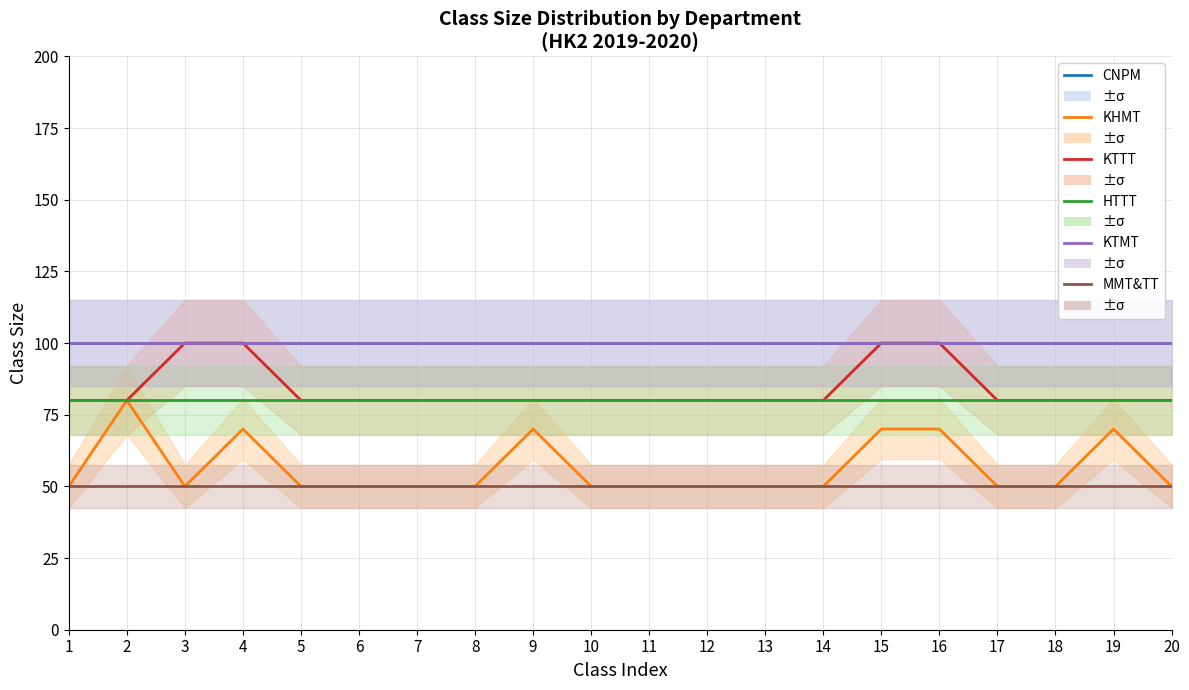

What are all the series names shown in the legend?

CNPM, KHMT, KTTT, HTTT, KTMT, MMT&TT